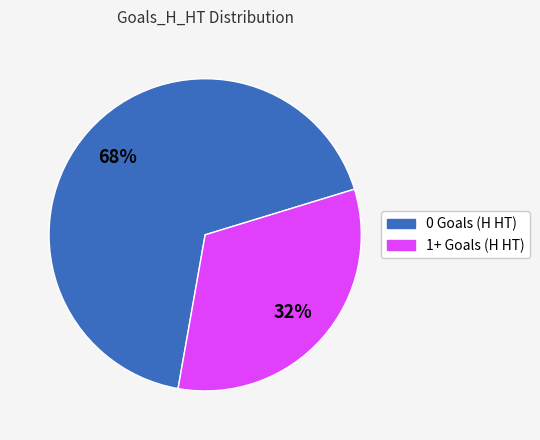

To the nearest percent, what is the average slice percentage?

50%